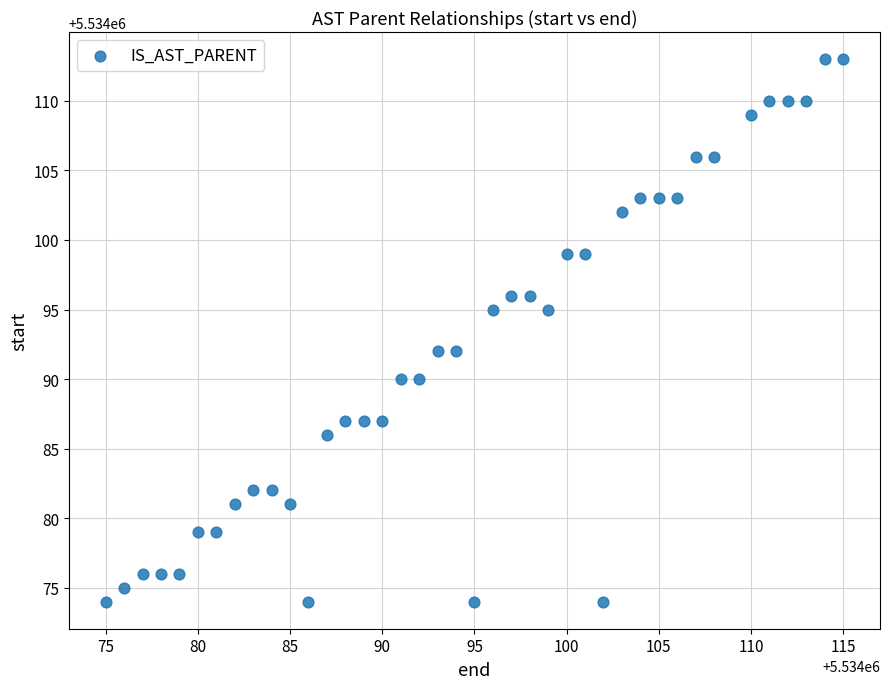

What is the range of Y values (max minus min)?

39